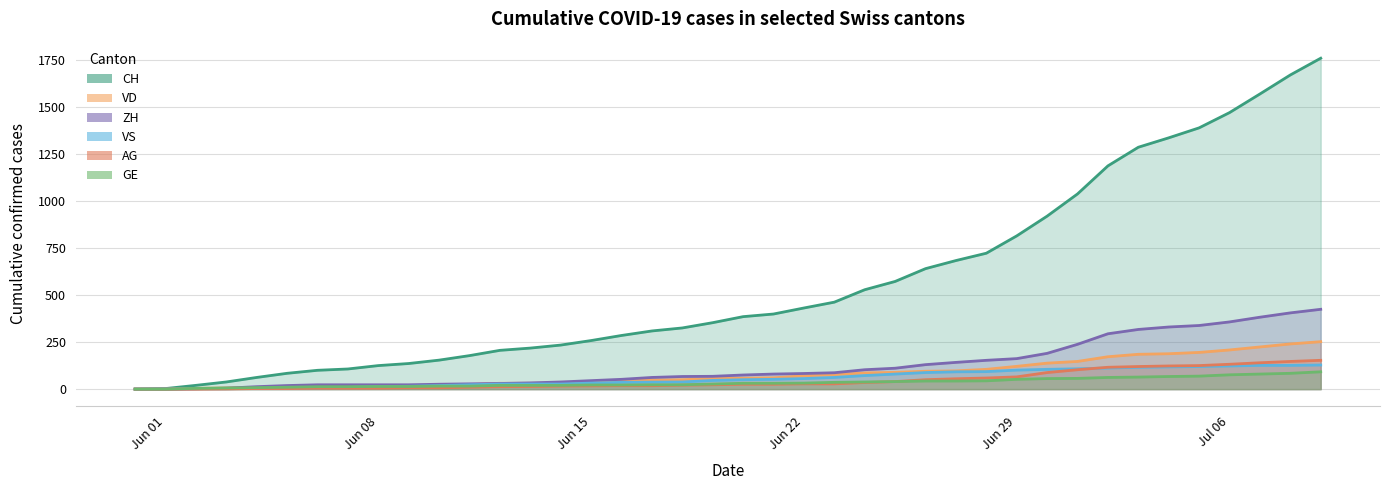

True or false: GE and CH cross at least once.

False